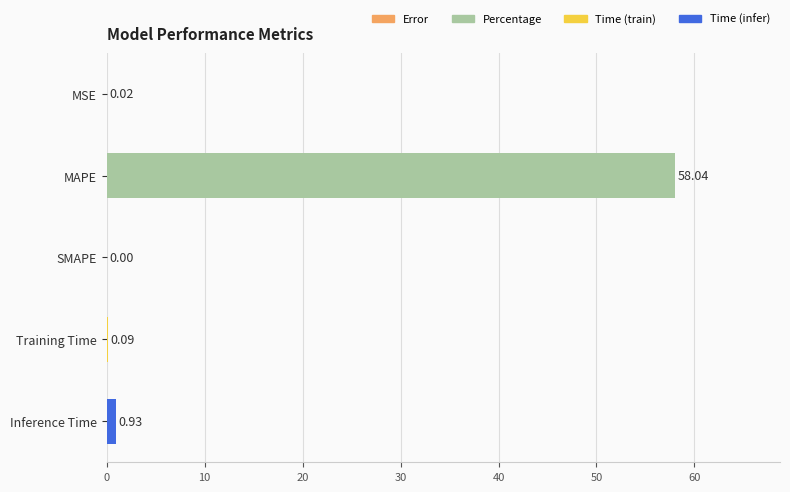

Which label corresponds to the largest value in the chart?

MAPE